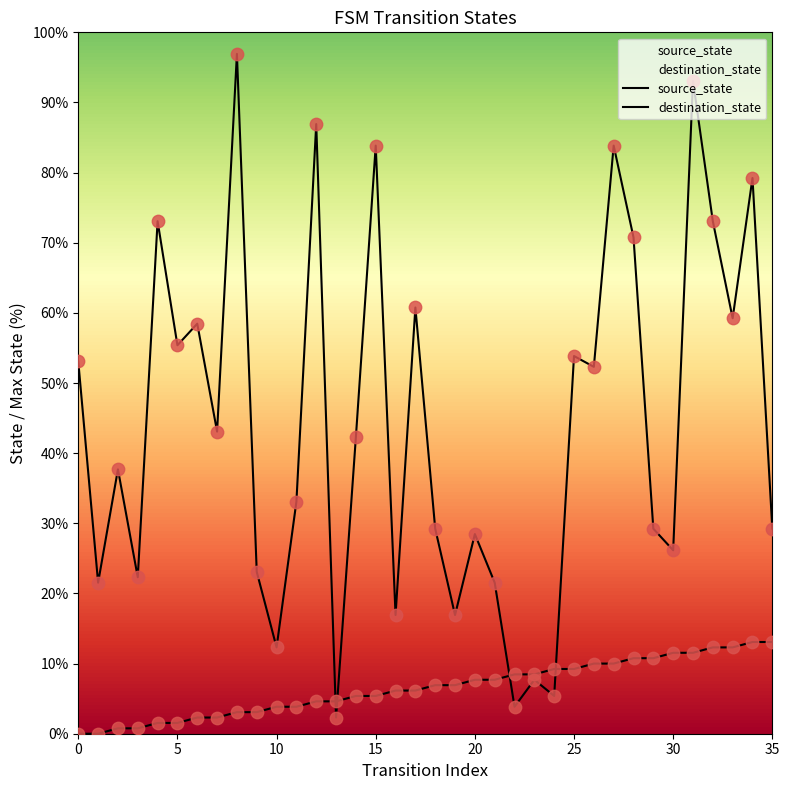

What are all the series names shown in the legend?

source_state, destination_state